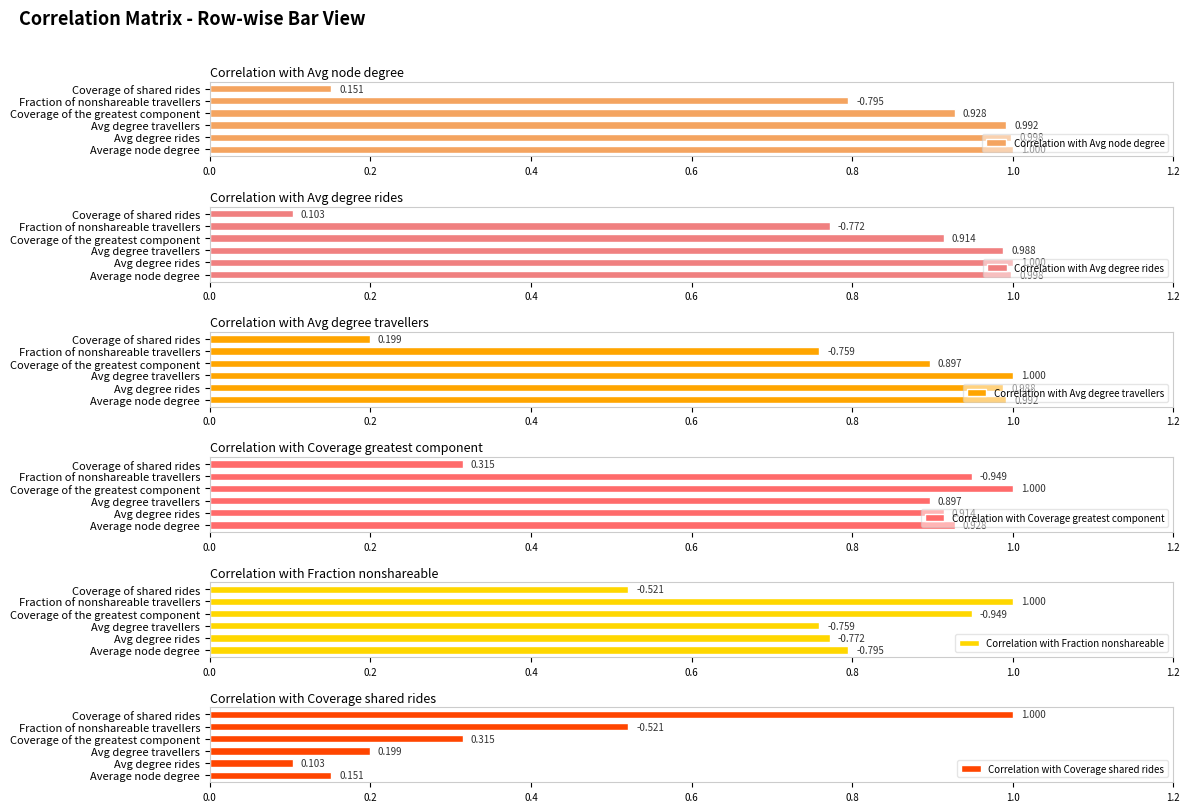

Which category has the highest value in the Correlation with Avg node degree series?

Average node degree